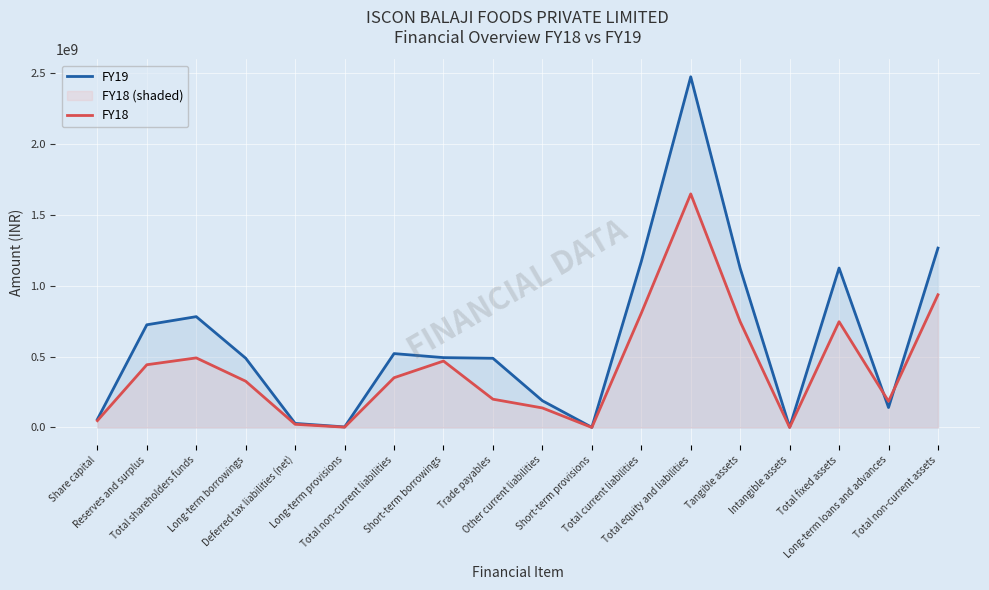

What position from the right is Other current liabilities?

9